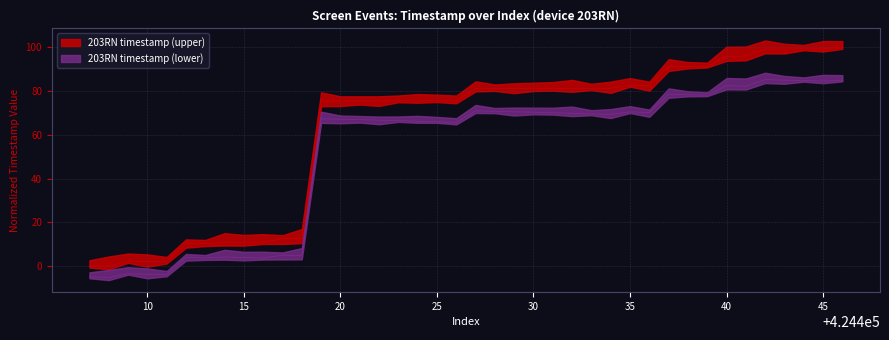

Between 424411 and 424440, which is larger?

424440